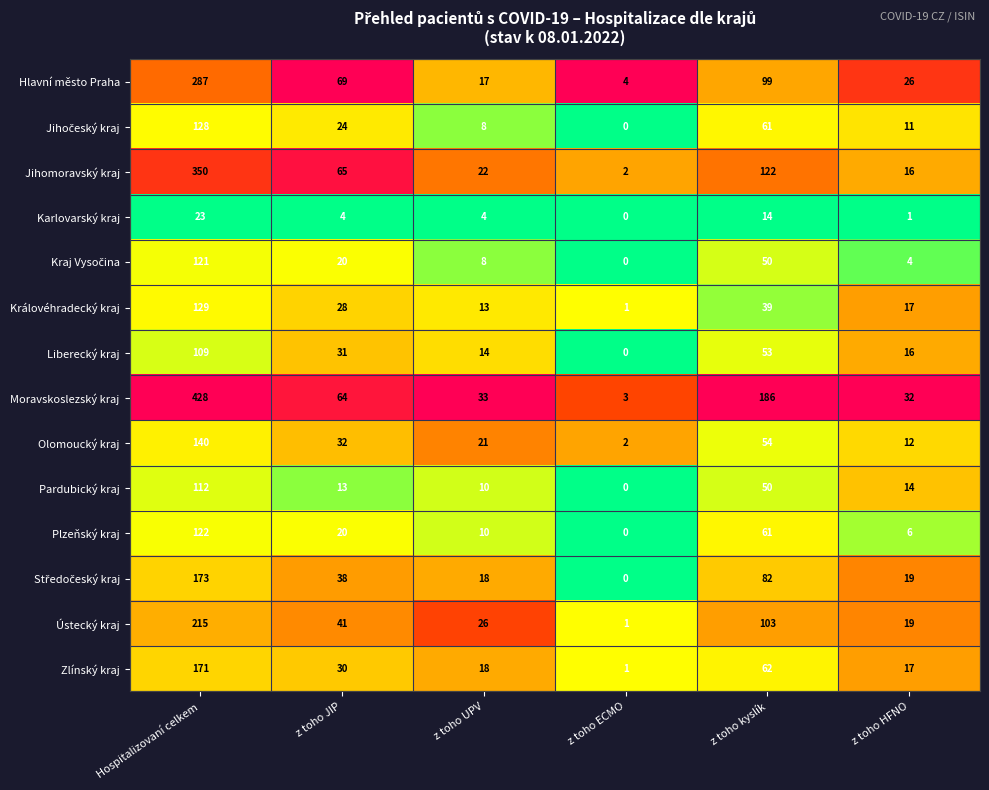

List the labels in order of Královéhradecký kraj value, smallest first.

z toho ECMO, z toho UPV, z toho HFNO, z toho JIP, z toho kyslík, Hospitalizovaní celkem